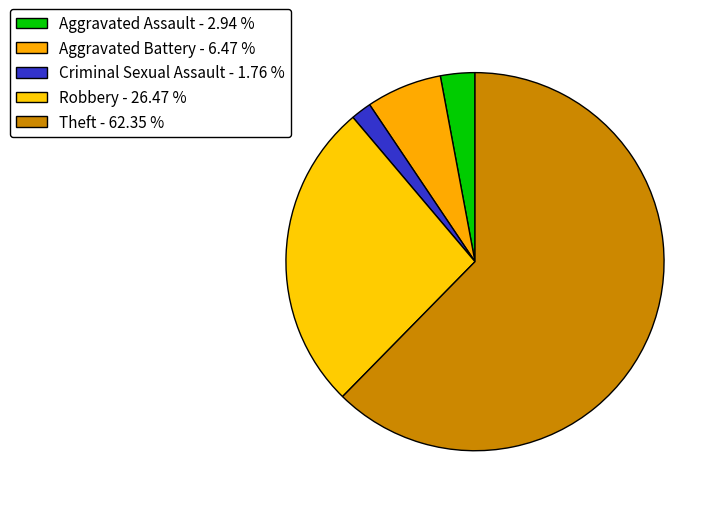

Approximately how many times larger is the value at Aggravated Battery compared to Criminal Sexual Assault?

3.7